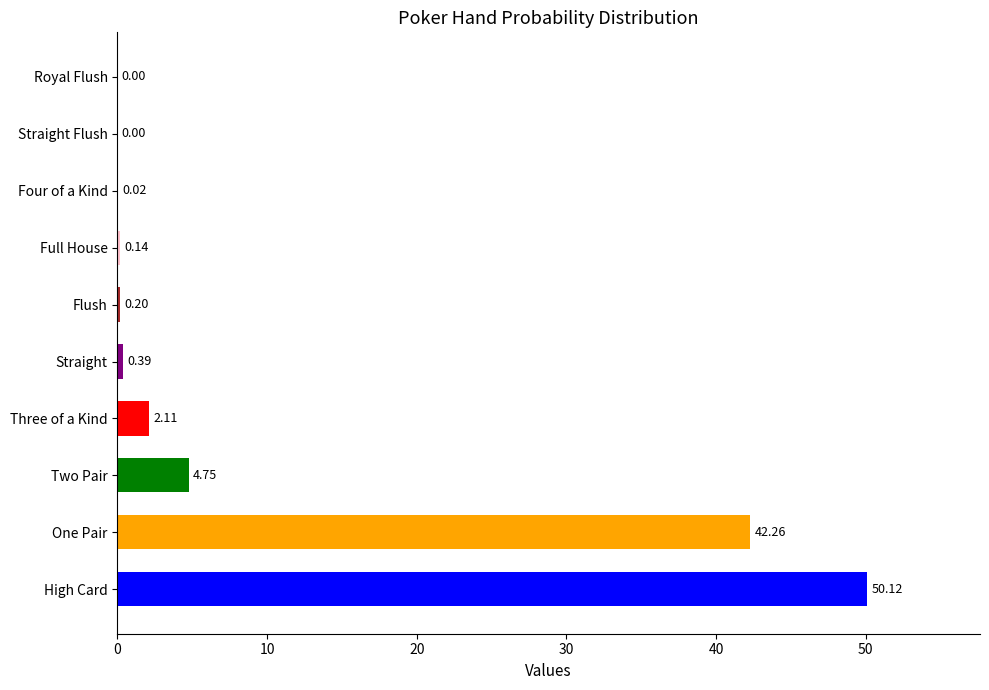

Is it true that the value at Flush is 0.2?

True